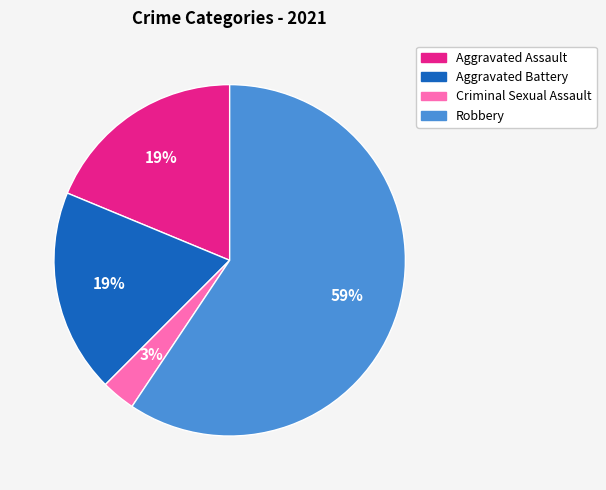

Between Criminal Sexual Assault and Aggravated Assault, which is larger?

Aggravated Assault